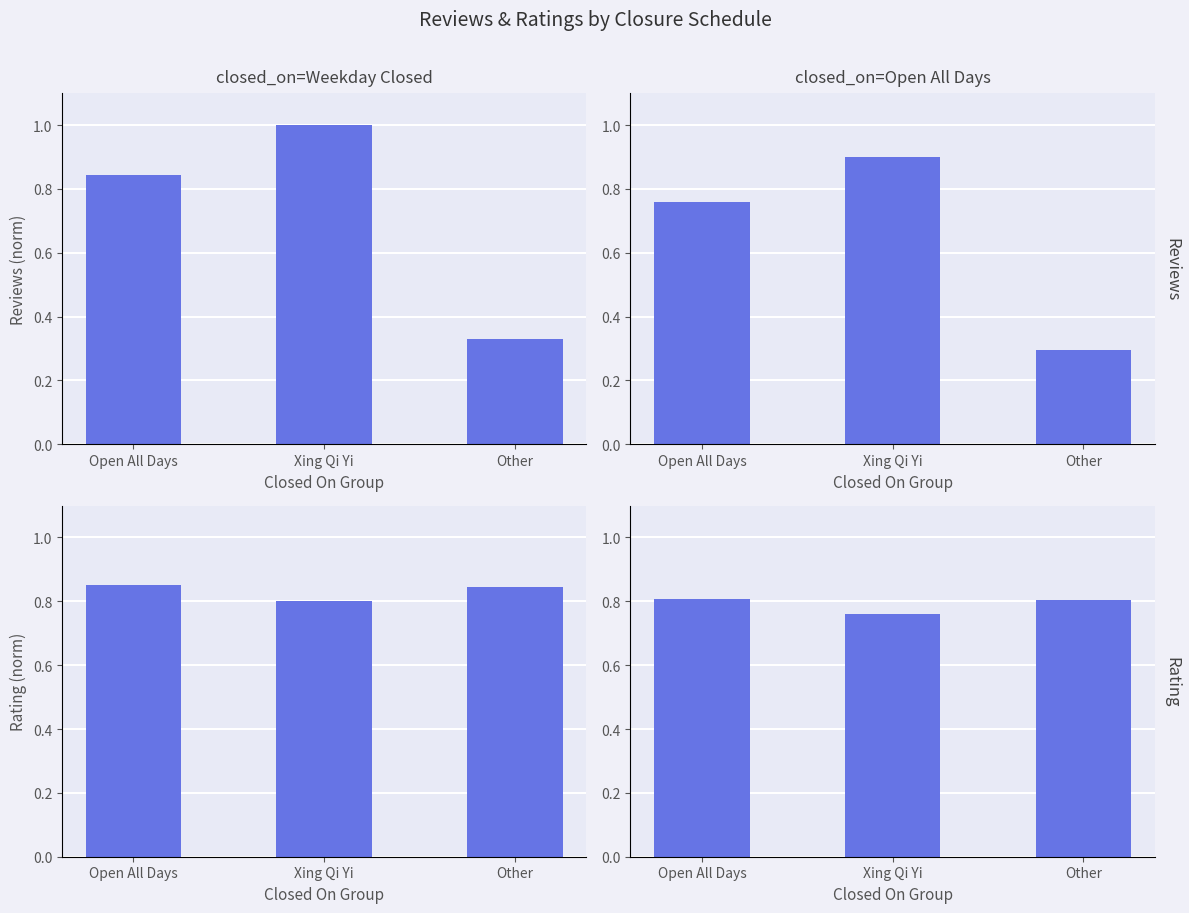

What is the value of the Avg Reviews (norm) bar at the 1st from the left?

0.8